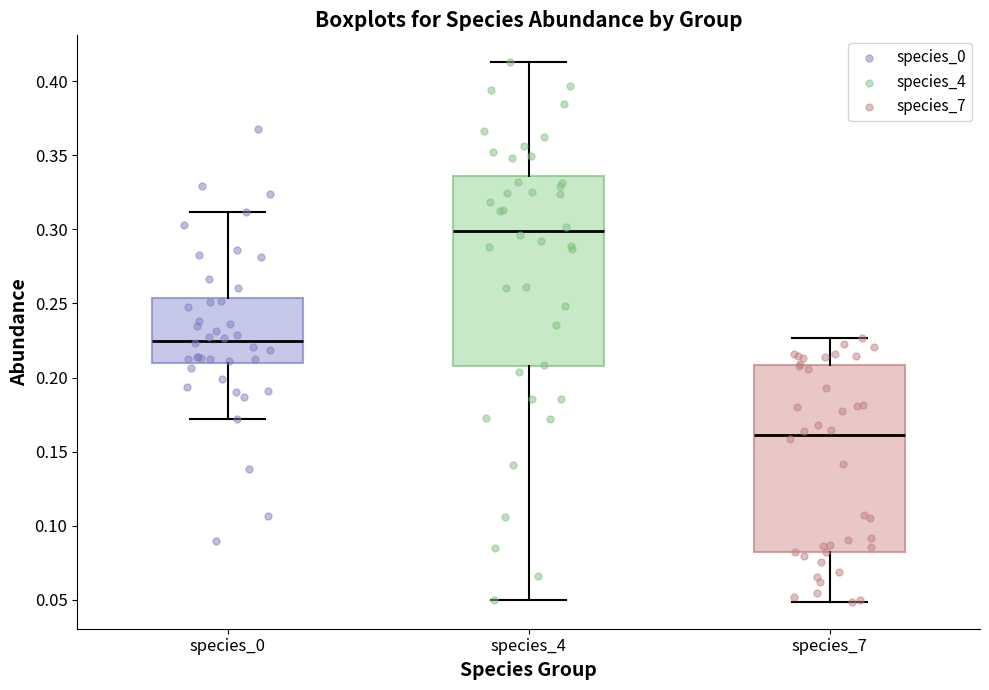

Which box's median line is the lowest?

species_7